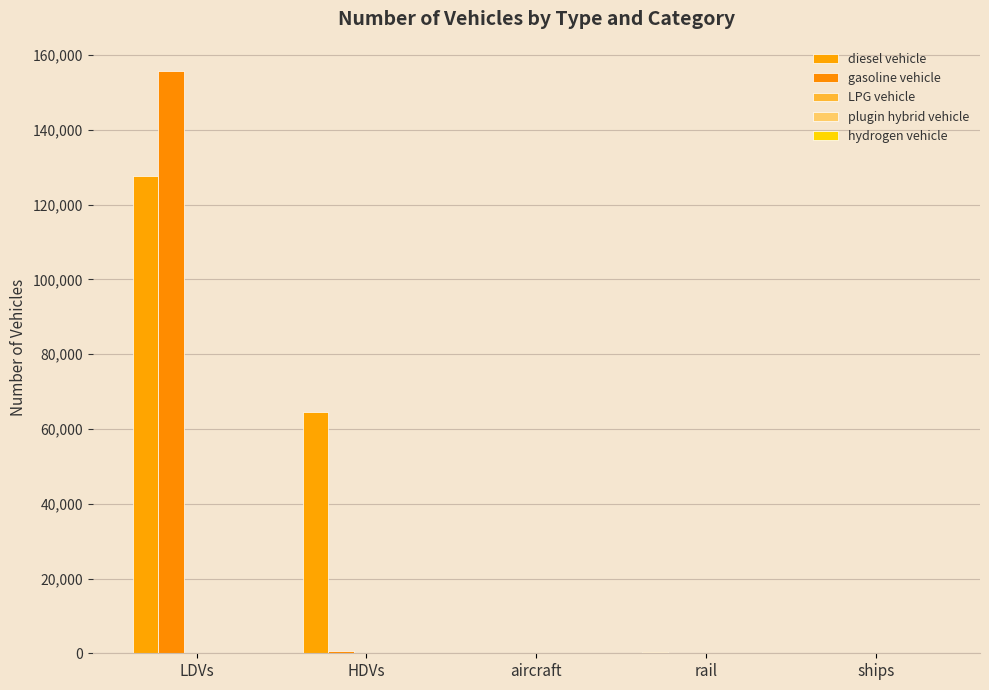

Are the bars grouped side by side (vs. stacked)?

Yes